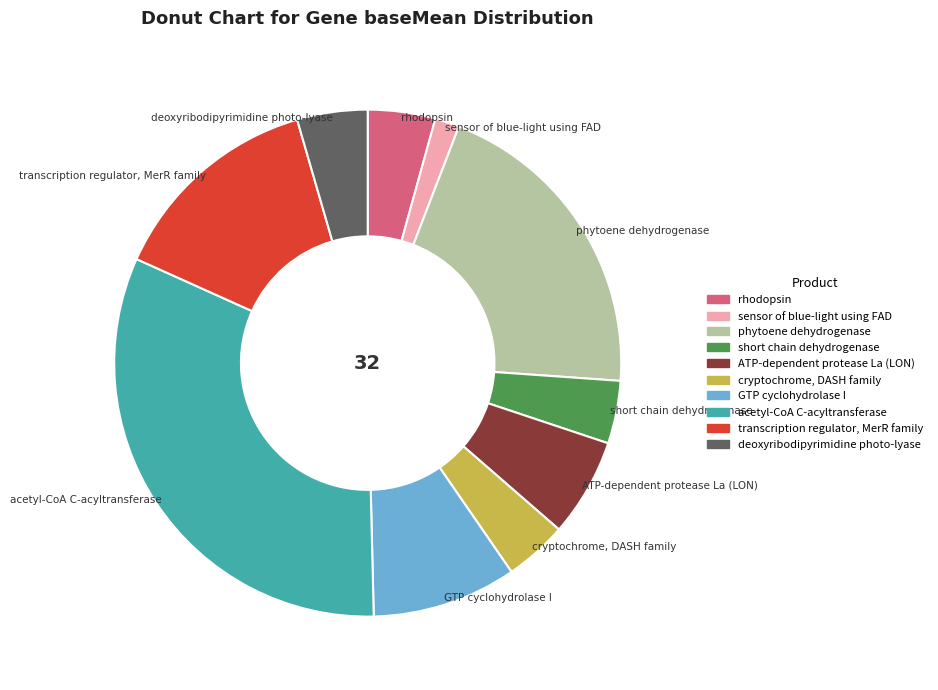

Which category has the smallest portion of the pie?

sensor of blue-light using FAD